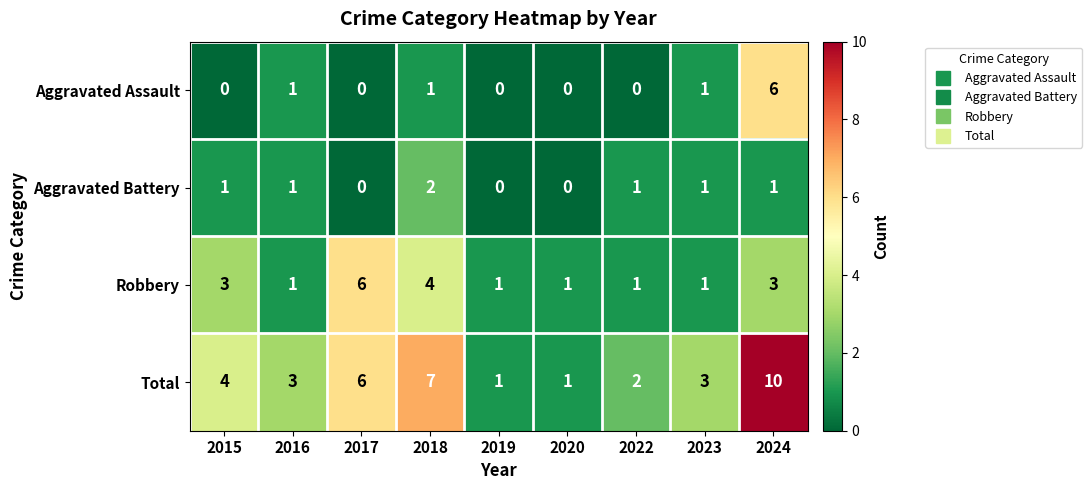

Which series changed the most between 2016 and 2019?

Total